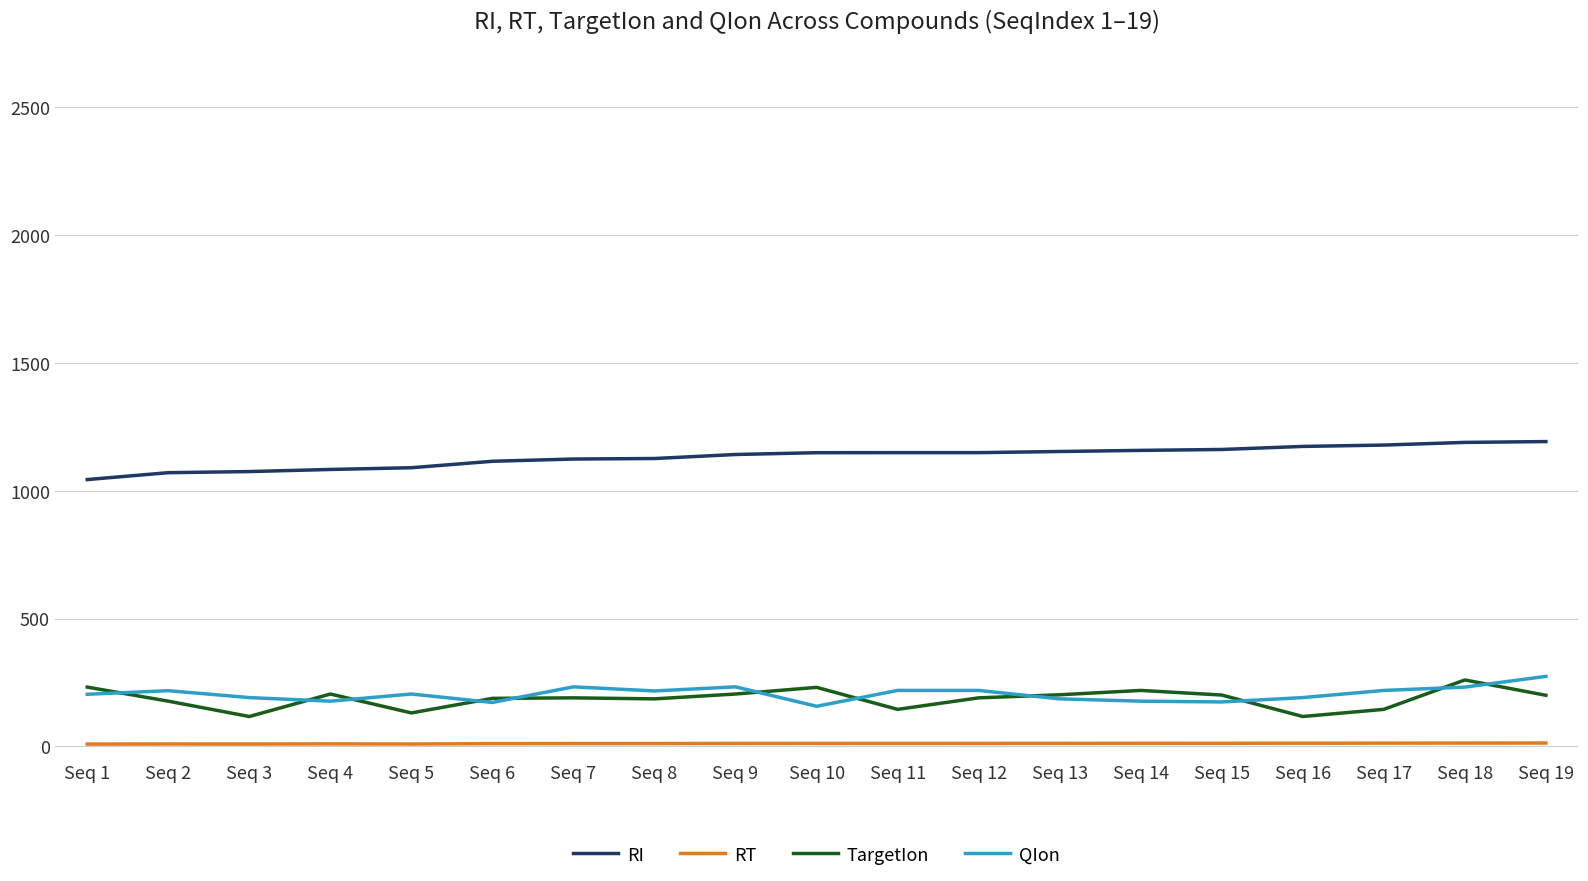

What is the maximum value for RI?

1192.3